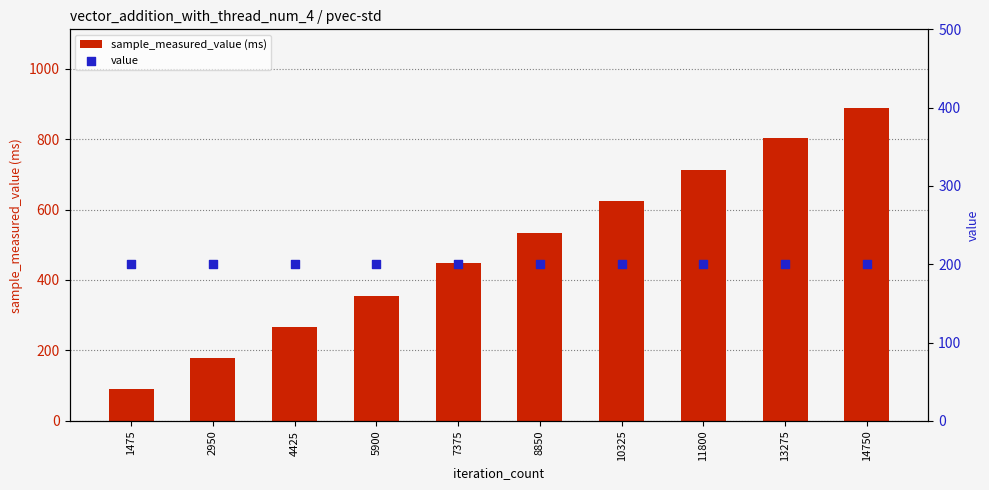

At which category is the sum across all series the highest?

14750